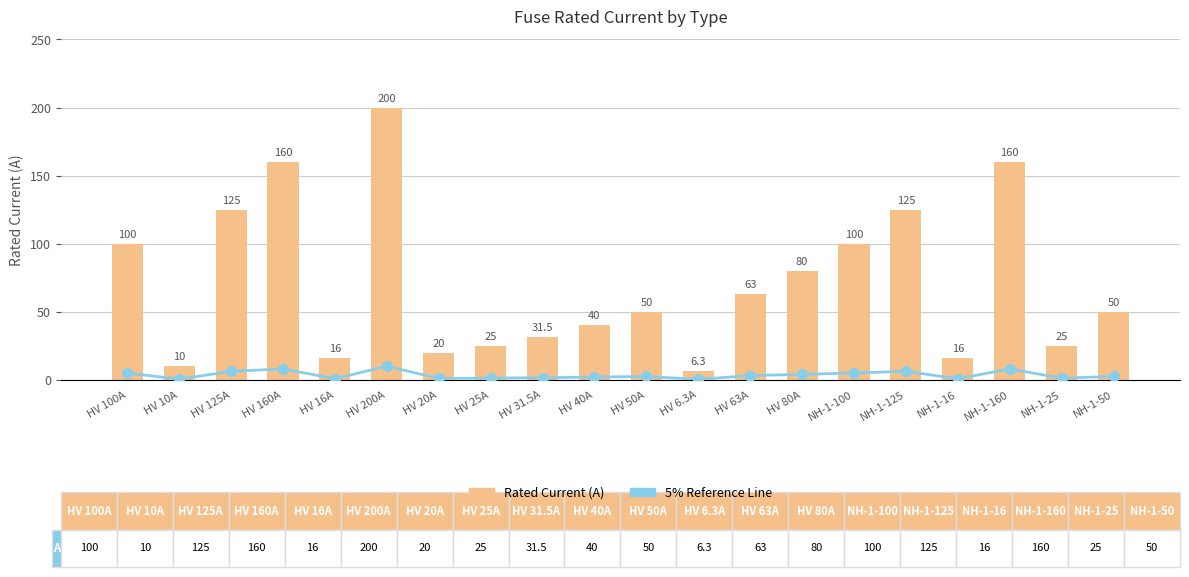

Reading right to left, what are all the values shown in this chart?

5% Reference Line: NH-1-50=2.5	NH-1-25=1.2	NH-1-160=8.0	NH-1-16=0.8	NH-1-125=6.2	NH-1-100=5.0	HV 80A=4.0	HV 63A=3.2	HV 6.3A=0.3	HV 50A=2.5	HV 40A=2.0	HV 31.5A=1.6	HV 25A=1.2	HV 20A=1.0	HV 200A=10.0	HV 16A=0.8	HV 160A=8.0	HV 125A=6.2	HV 10A=0.5	HV 100A=5.0
Rated Current (A): NH-1-50=50.0	NH-1-25=25.0	NH-1-160=160.0	NH-1-16=16.0	NH-1-125=125.0	NH-1-100=100.0	HV 80A=80.0	HV 63A=63.0	HV 6.3A=6.3	HV 50A=50.0	HV 40A=40.0	HV 31.5A=31.5	HV 25A=25.0	HV 20A=20.0	HV 200A=200.0	HV 16A=16.0	HV 160A=160.0	HV 125A=125.0	HV 10A=10.0	HV 100A=100.0